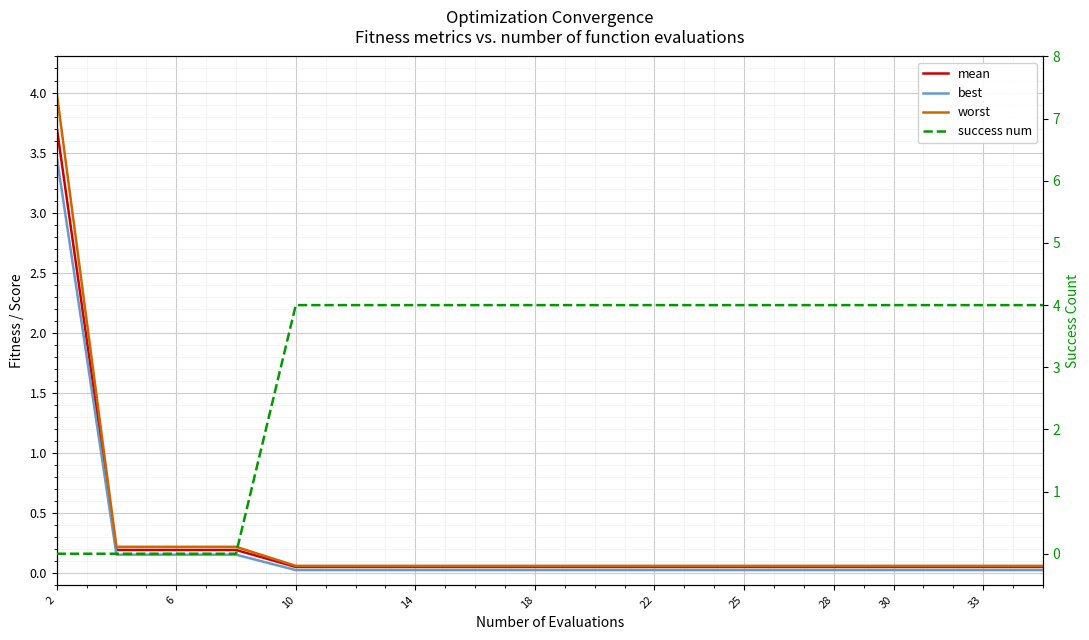

Reading left to right, what are all the values shown in this chart?

mean: 3.7	0.2	0.2	0.2	0.0	0.0	0.0	0.0	0.0	0.0	0.0	0.0	0.0	0.0	0.0	0.0	0.0	0.0	0.0	0.0
best: 3.5	0.2	0.2	0.2	0.0	0.0	0.0	0.0	0.0	0.0	0.0	0.0	0.0	0.0	0.0	0.0	0.0	0.0	0.0	0.0
worst: 4.0	0.2	0.2	0.2	0.1	0.1	0.1	0.1	0.1	0.1	0.1	0.1	0.1	0.1	0.1	0.1	0.1	0.1	0.1	0.1
success num: 0.0	0.0	0.0	0.0	4.0	4.0	4.0	4.0	4.0	4.0	4.0	4.0	4.0	4.0	4.0	4.0	4.0	4.0	4.0	4.0